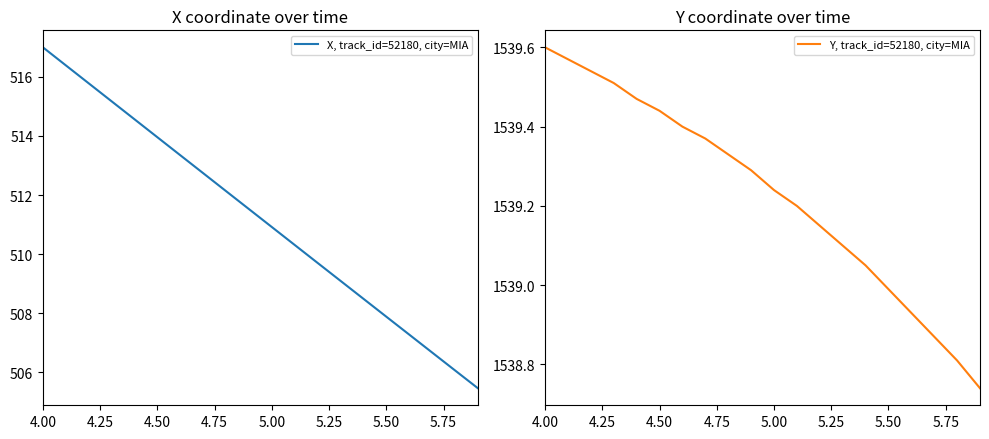

At which label is Y, track_id=52180, city=MIA closest to 1539?

5.50